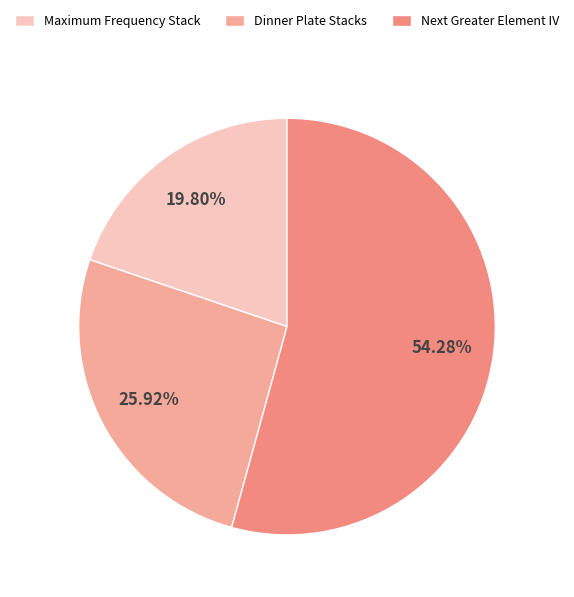

Is it true that Maximum Frequency Stack is 20% of the pie?

True